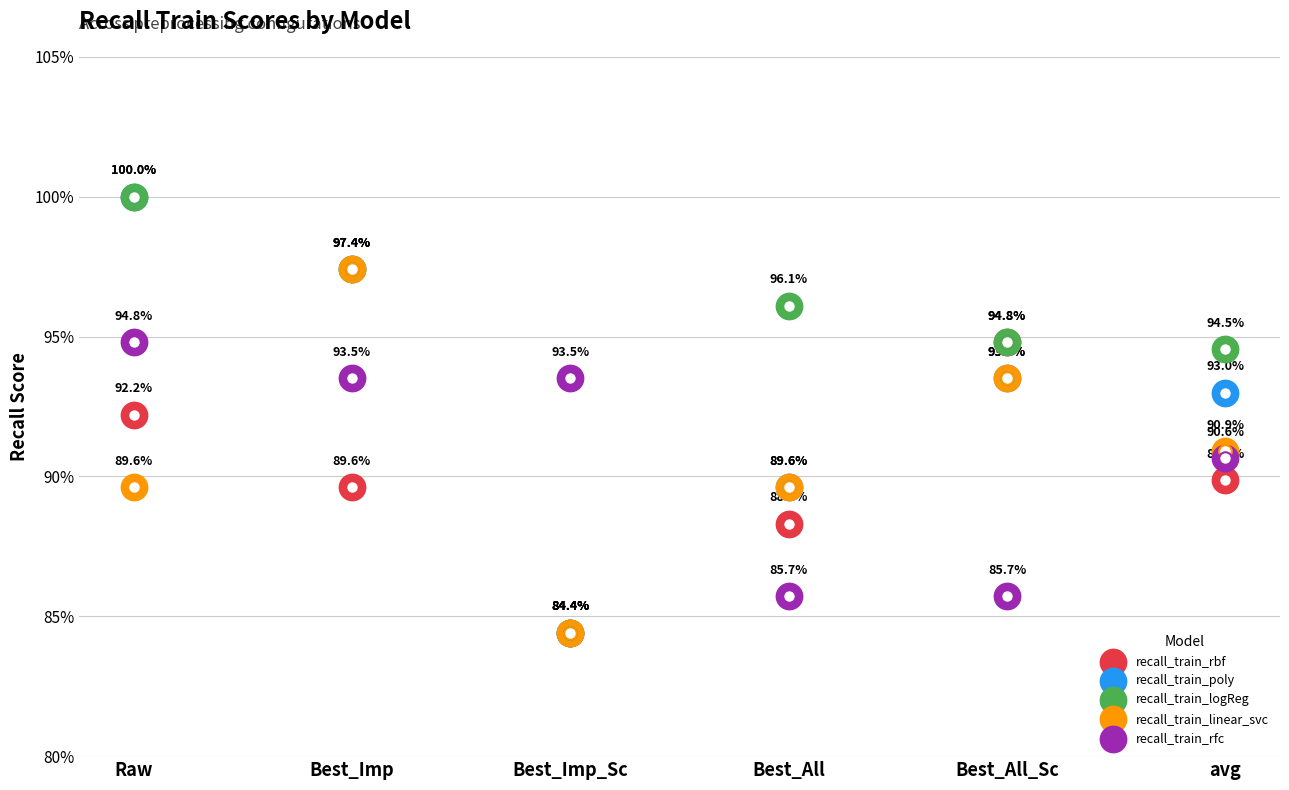

What are all the series names shown in the legend?

recall_train_rbf, recall_train_poly, recall_train_logReg, recall_train_linear_svc, recall_train_rfc